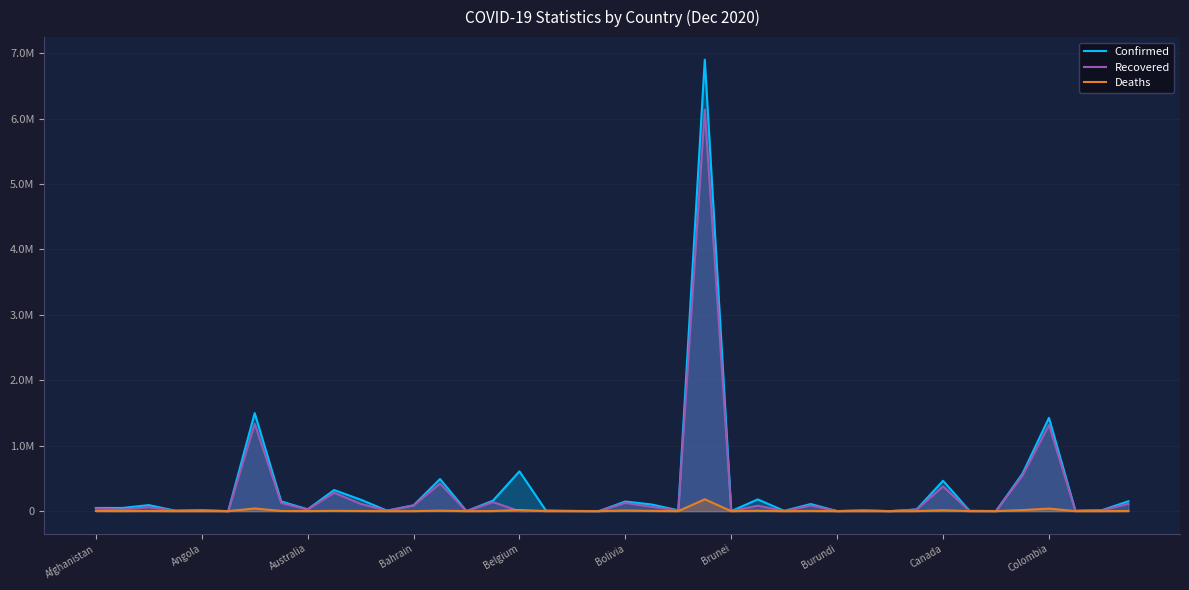

Between 10 and 21, which is larger?

10